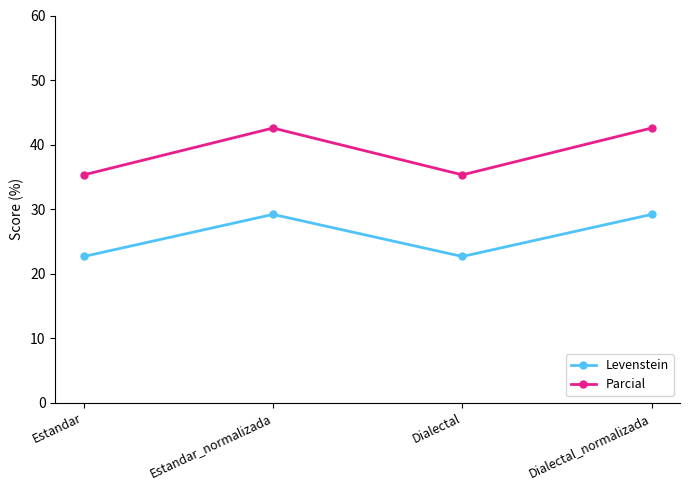

What is the minimum value shown in the chart?

22.6